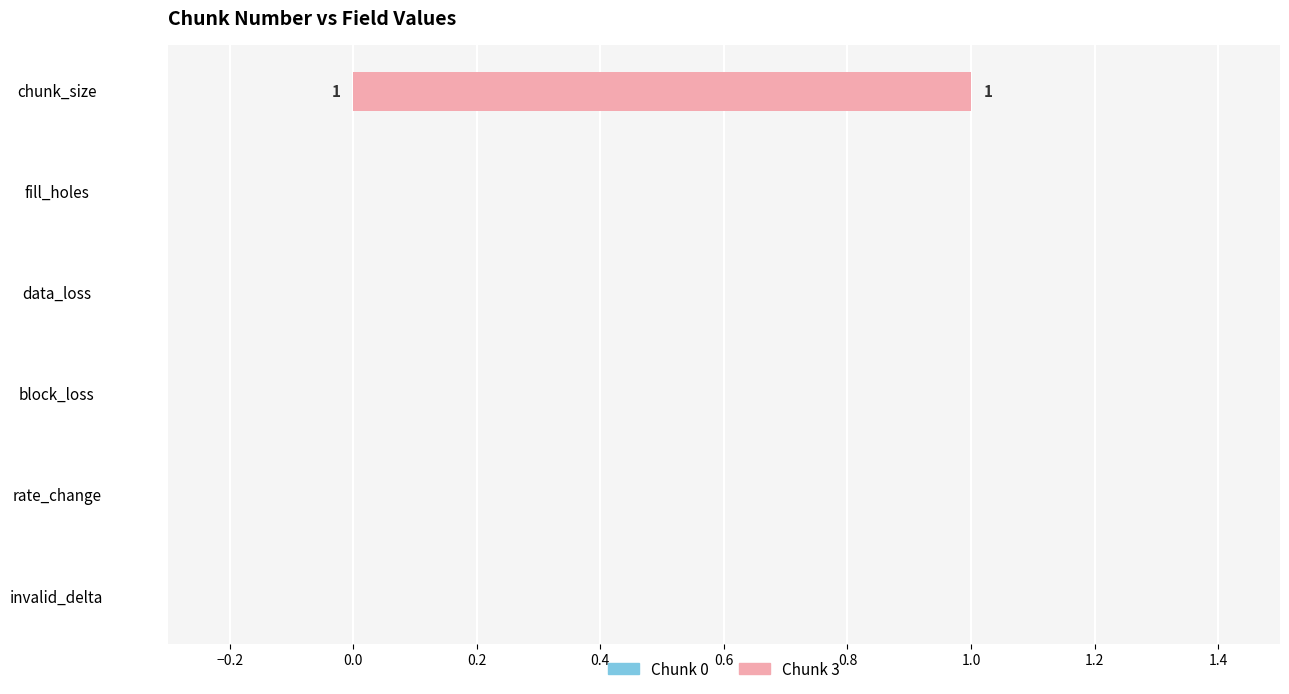

How many groups of bars are there?

6